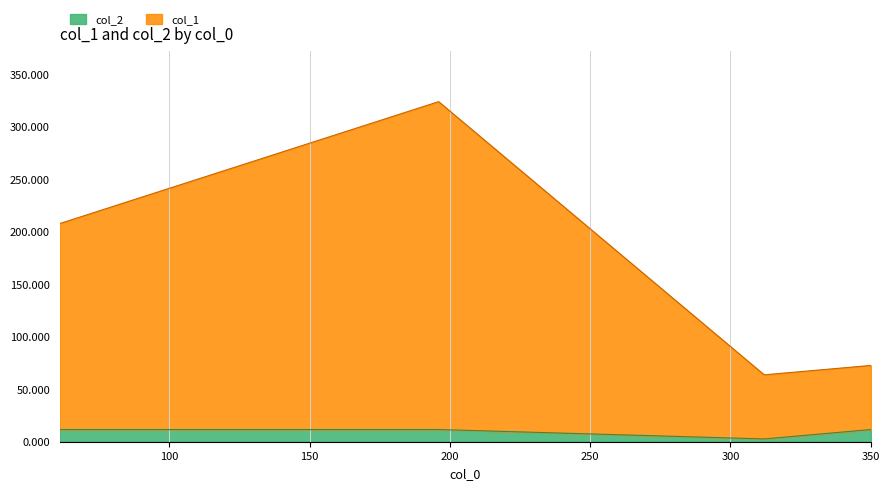

The col_1 series shows 323.6 at 196. True or false?

True